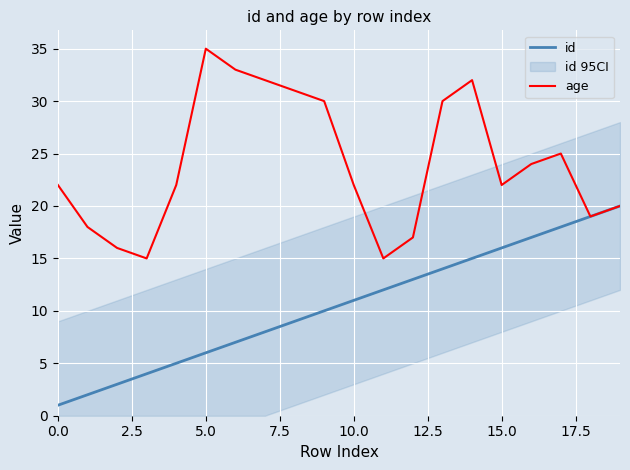

True or false: id and age intersect in this chart.

False